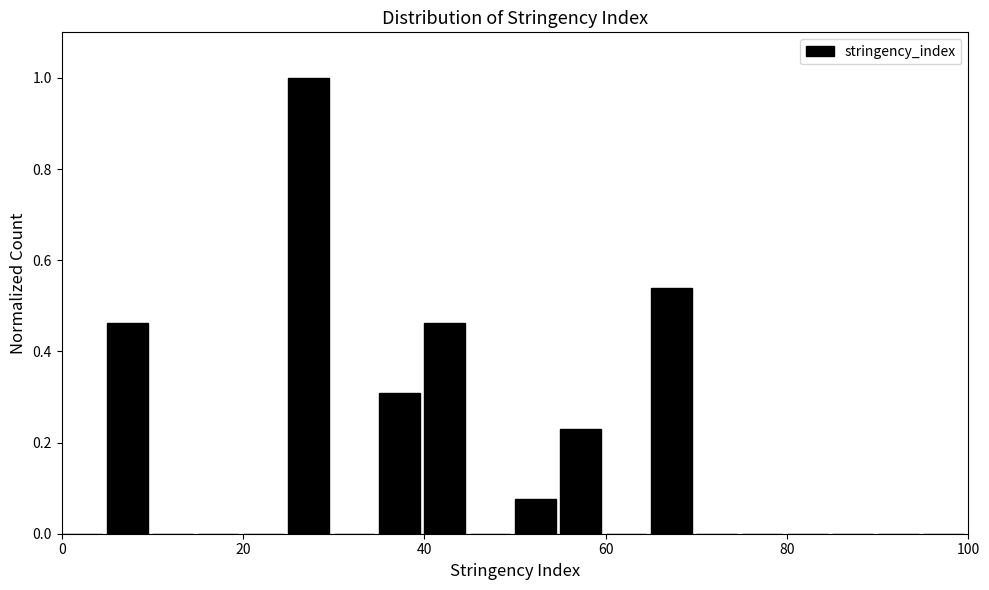

Around what value on the x-axis is the tallest bar? Give the approximate position of its centre, as read against the axis.

28